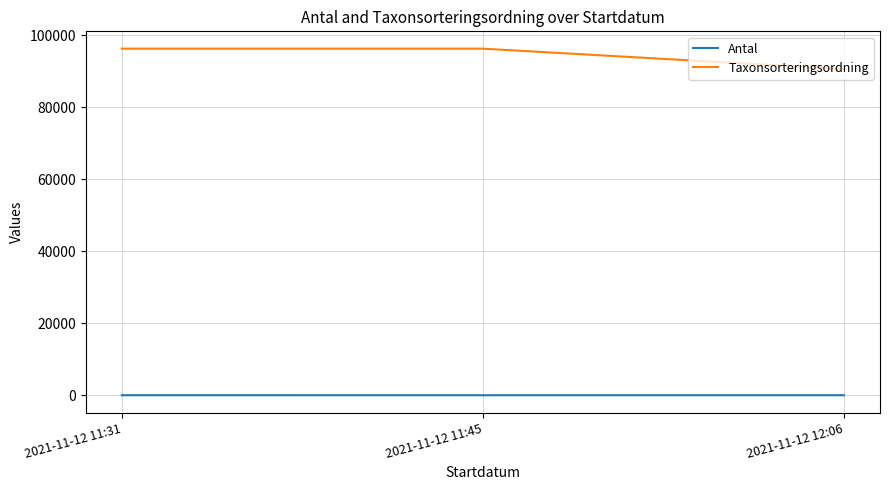

Rank the series by their maximum value, from highest to lowest.

Taxonsorteringsordning, Antal